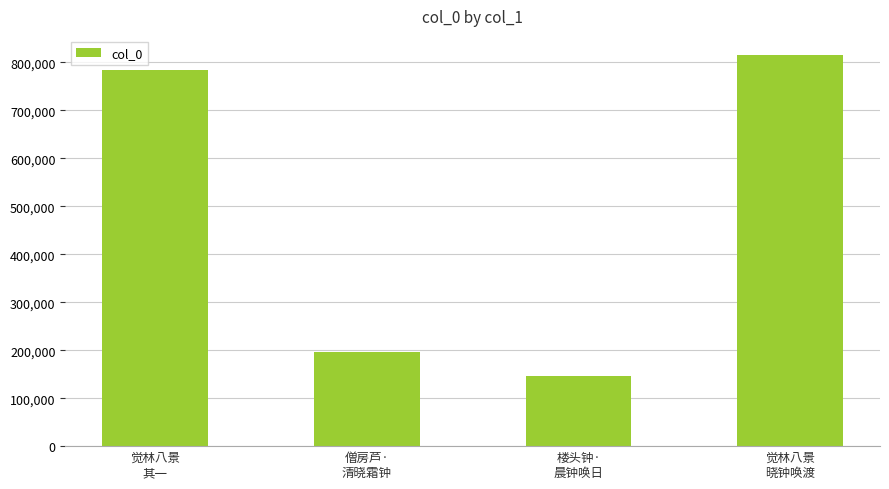

How many bars are there in total?

4